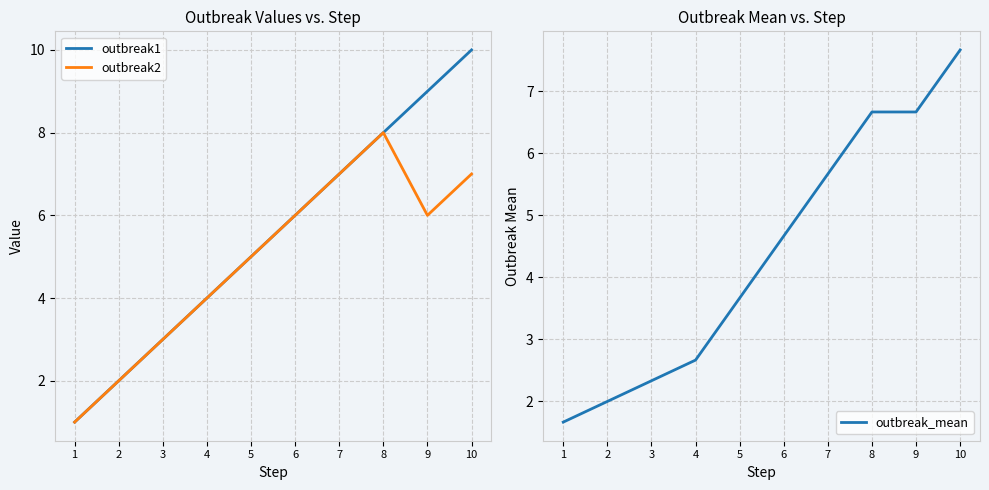

Where does the outbreak2 series first go above 6?

7